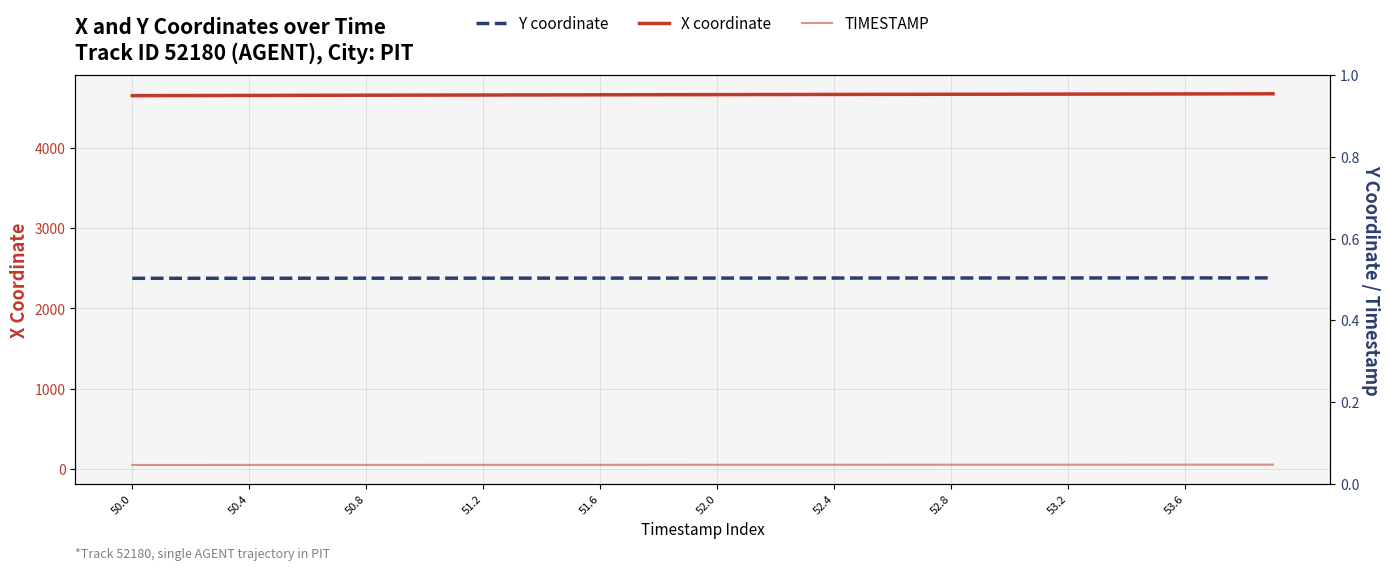

Which series has the widest spread of values?

X coordinate